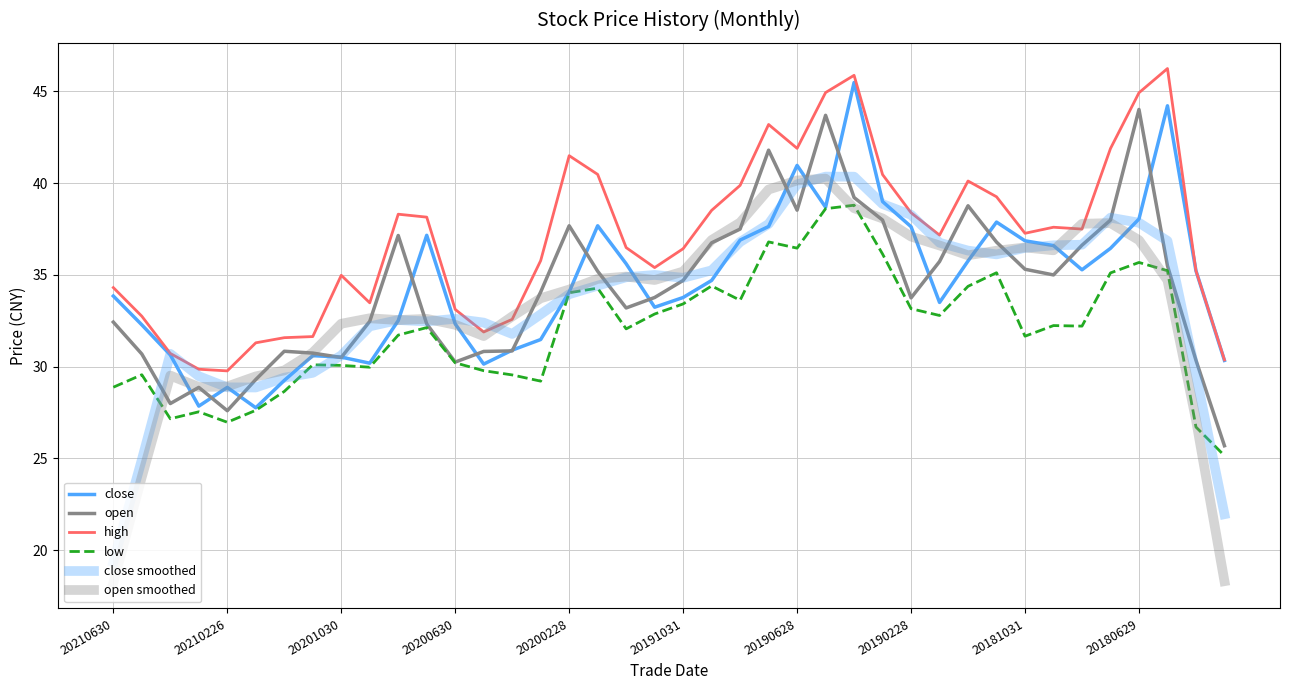

Does the chart have visible grid lines?

Yes